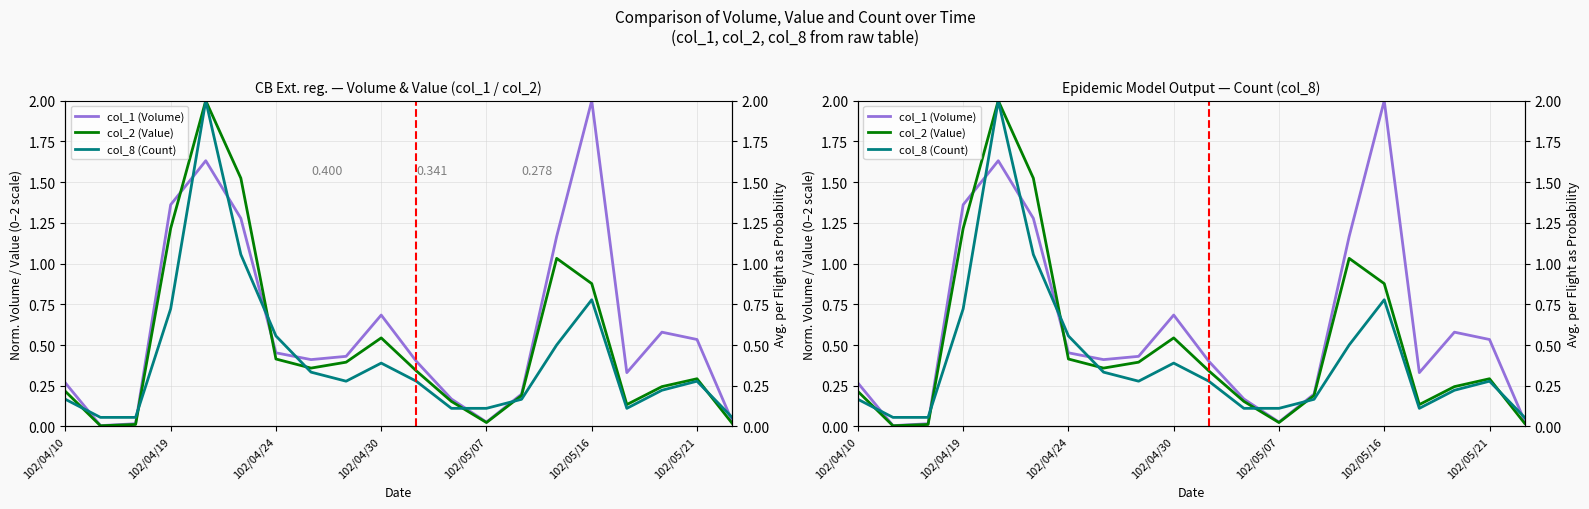

True or false: col_1 (Volume) and col_2 (Value) intersect in this chart.

True